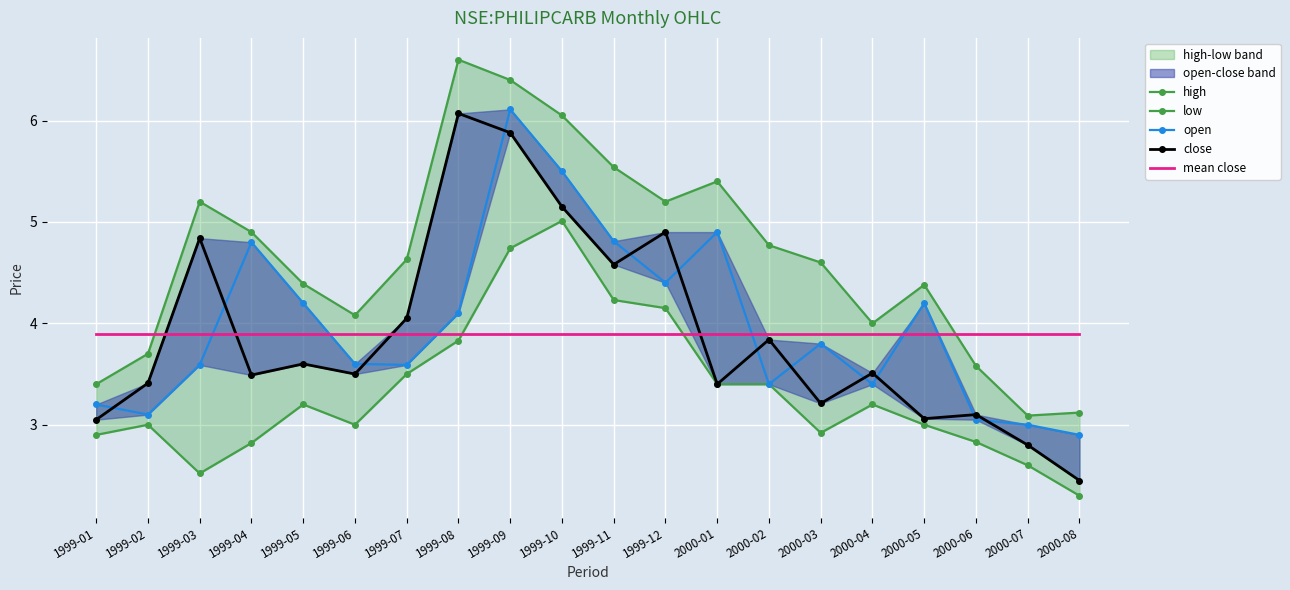

True or false: low and close intersect in this chart.

False